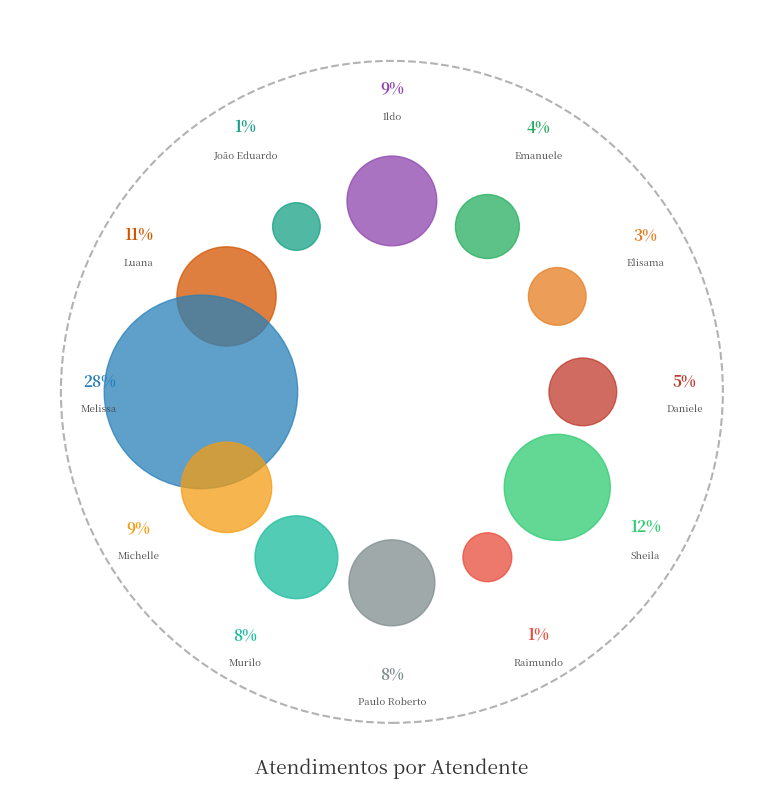

Is it true that Daniele is 1% of the pie?

False